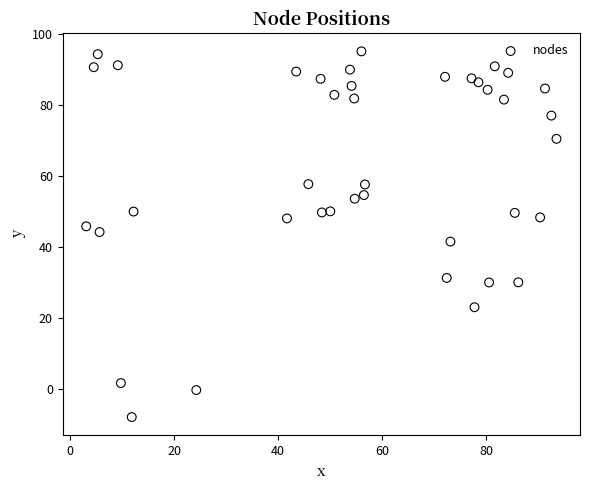

What is the range of X values (max minus min)?

90.3